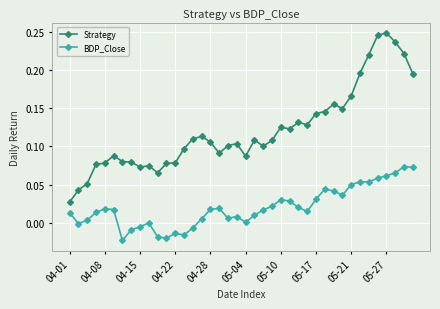

Which series has the largest range (max minus min)?

Strategy